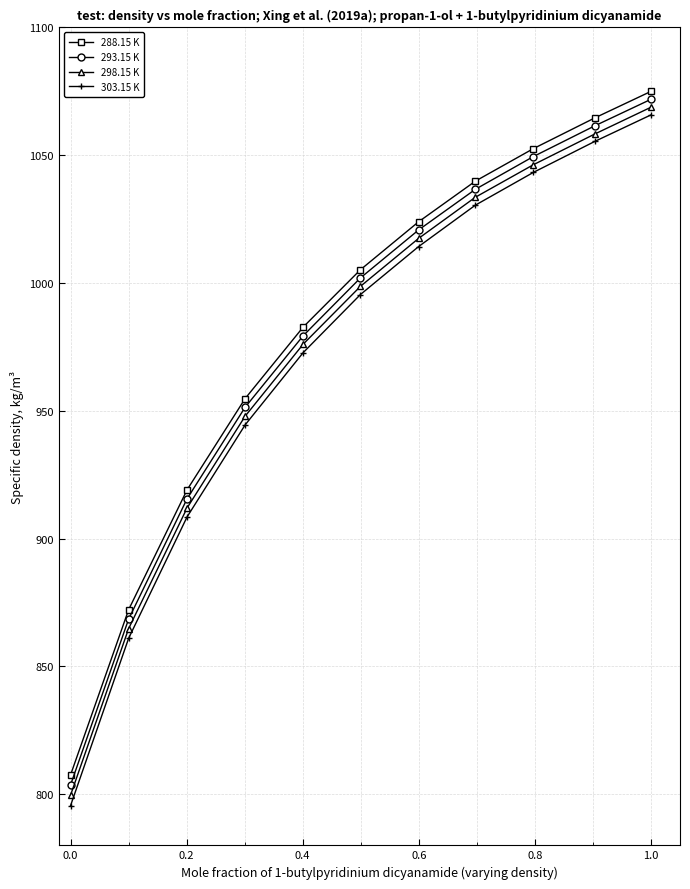

What is the difference between the maximum and minimum values in the 293.15 K series?

268.3